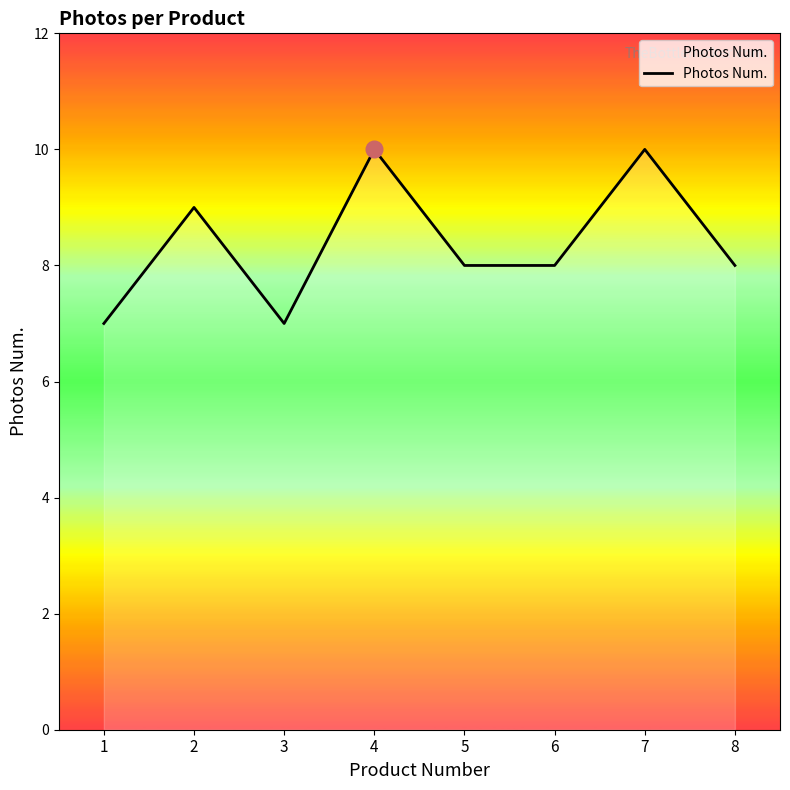

Read the value at 3.

7